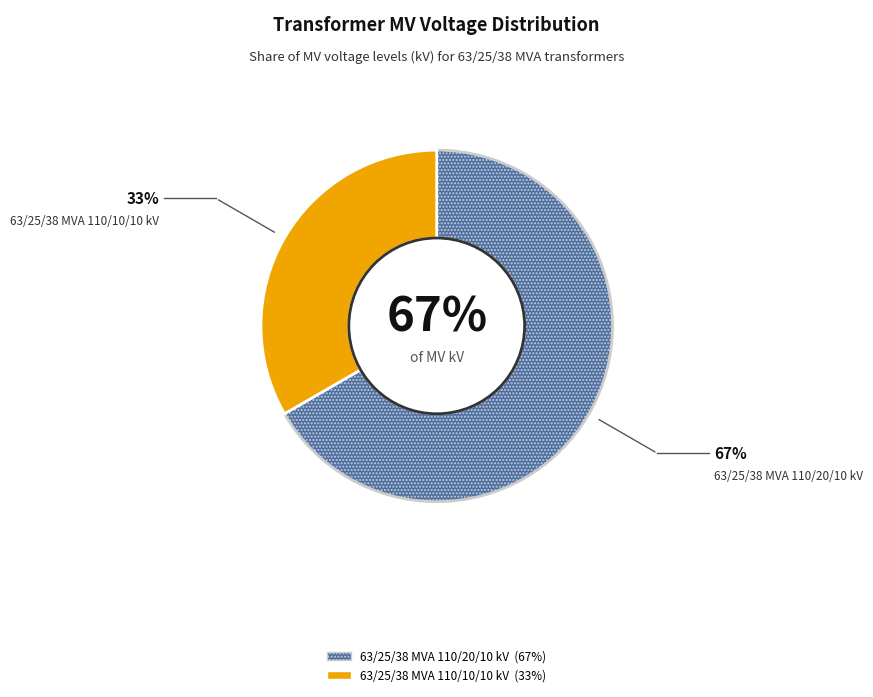

Rank the categories by value from highest to lowest.

63/25/38 MVA 110/20/10 kV, 63/25/38 MVA 110/10/10 kV